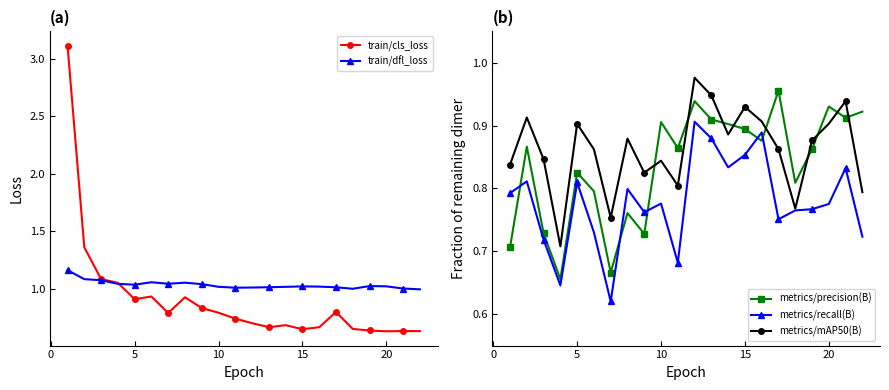

True or false: metrics/precision(B) and train/dfl_loss cross at least once.

False